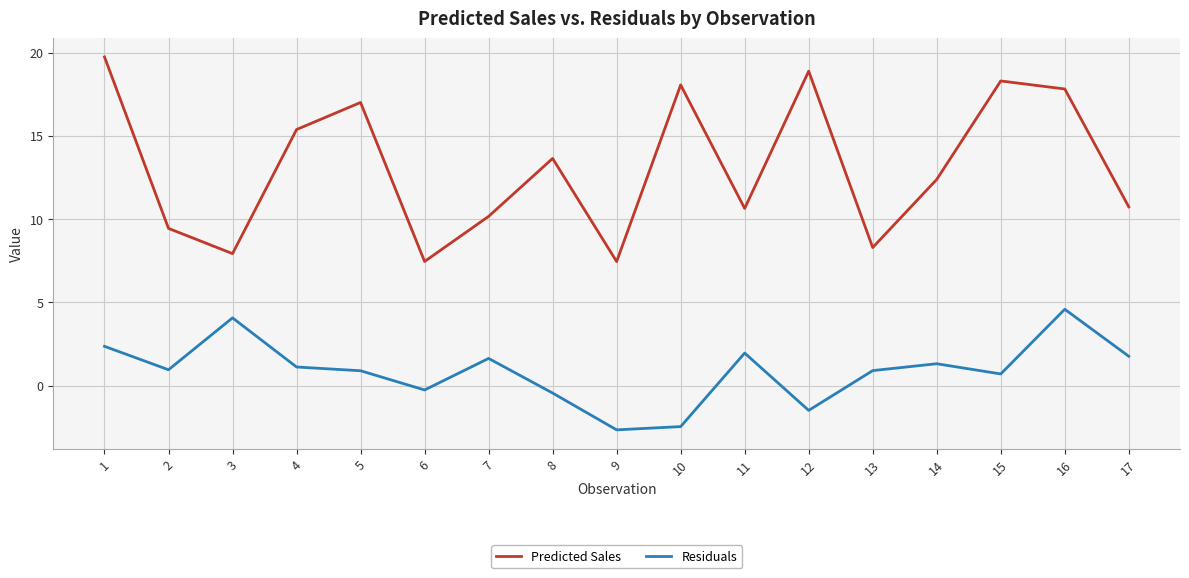

Which series has the largest range (max minus min)?

Predicted Sales